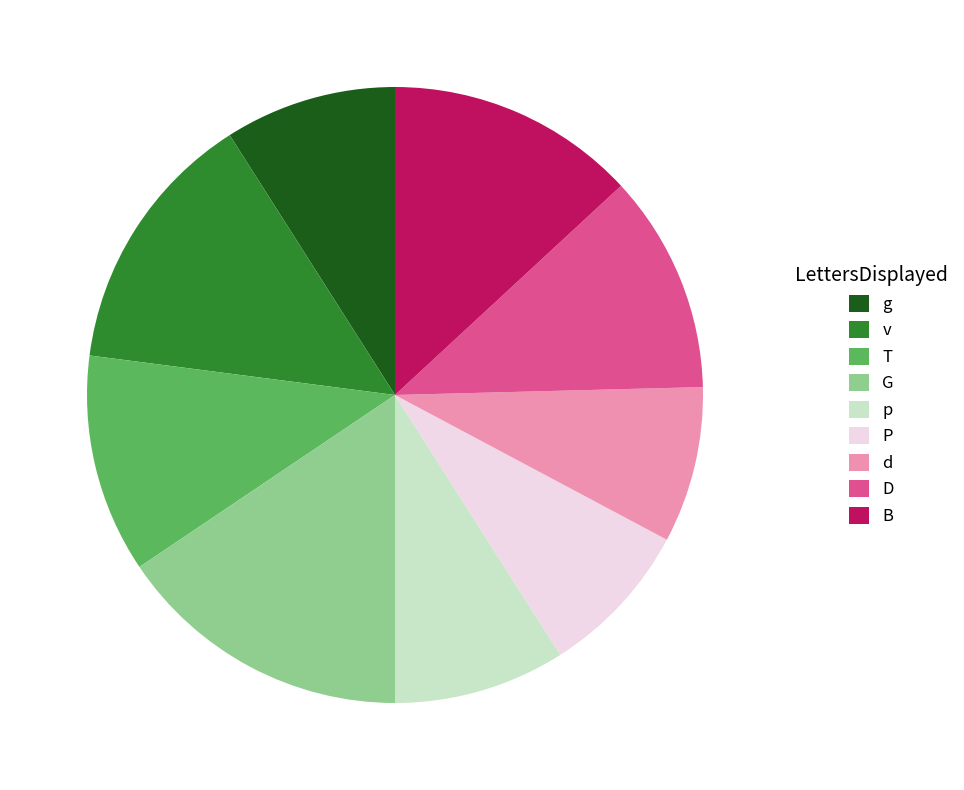

How many segments does this pie chart have?

9